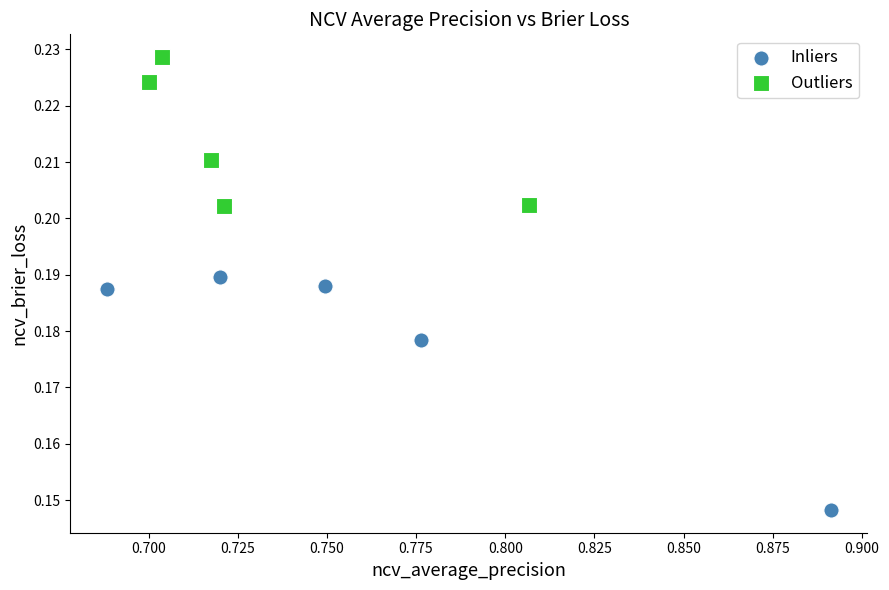

Which series reaches the minimum Y coordinate?

Inliers